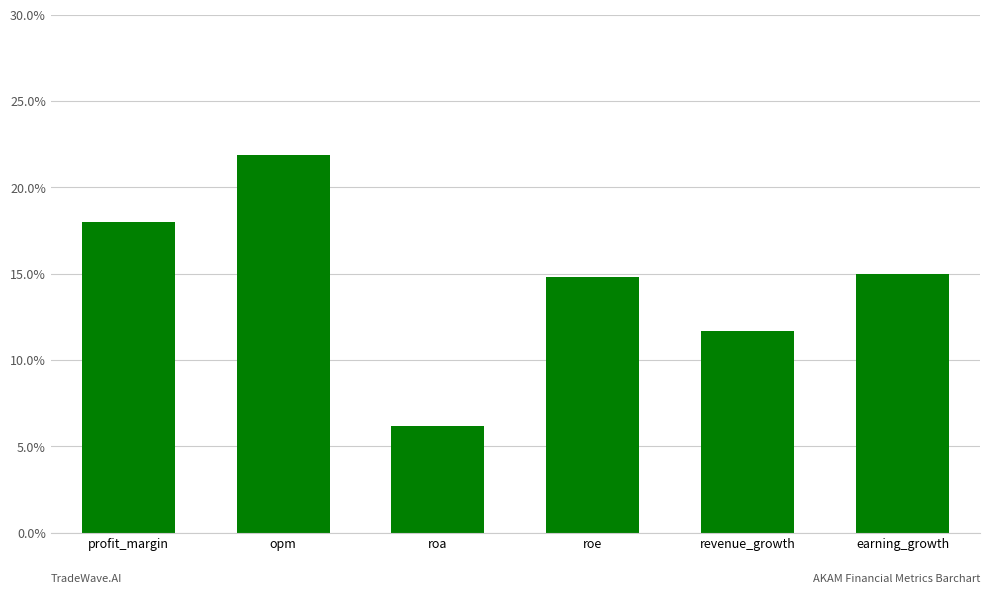

Reading left to right, transcribe all the data shown in this chart.

profit_margin=18.0	opm=21.8	roa=6.2	roe=14.8	revenue_growth=11.7	earning_growth=15.0